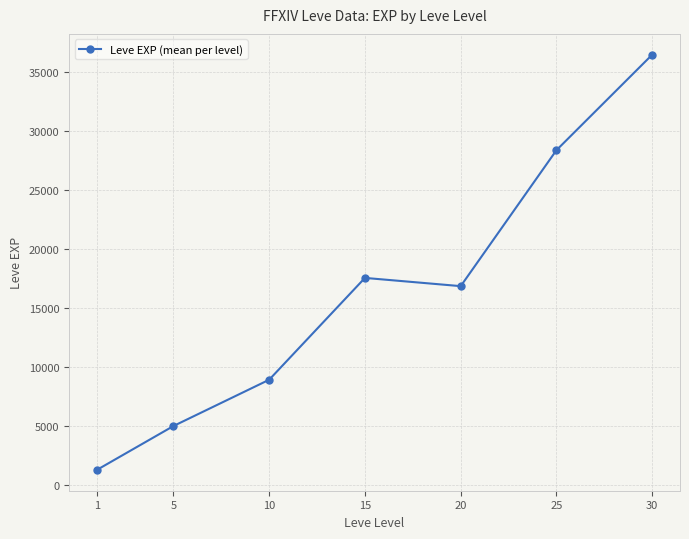

What is the value of the 5th point from the left?

16865.0